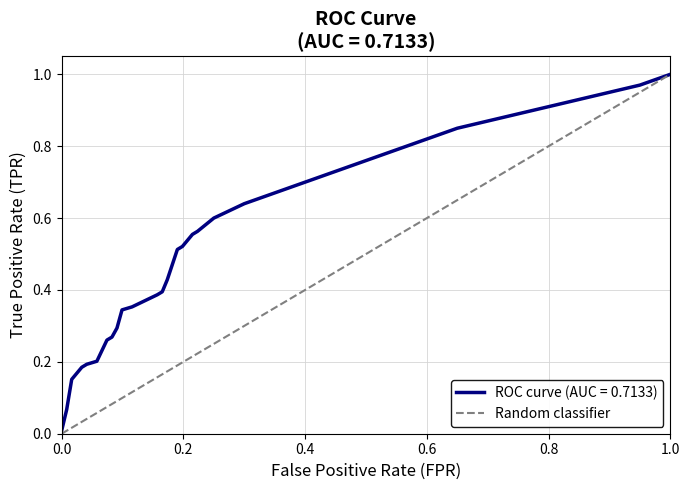

Is it true that the value at 0.0 is 0?

False